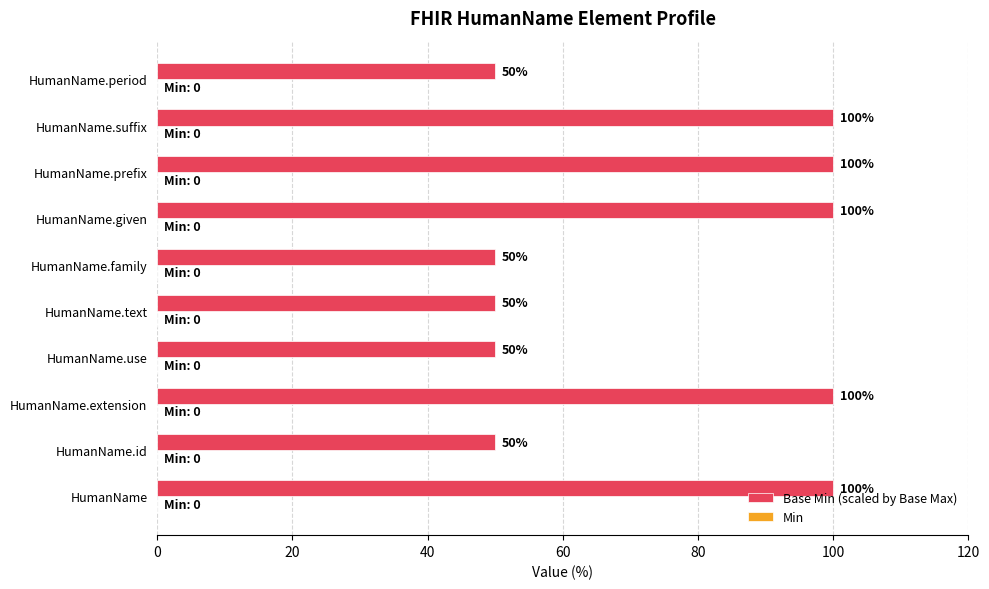

True or false: the data shows 50 at HumanName.id.

True